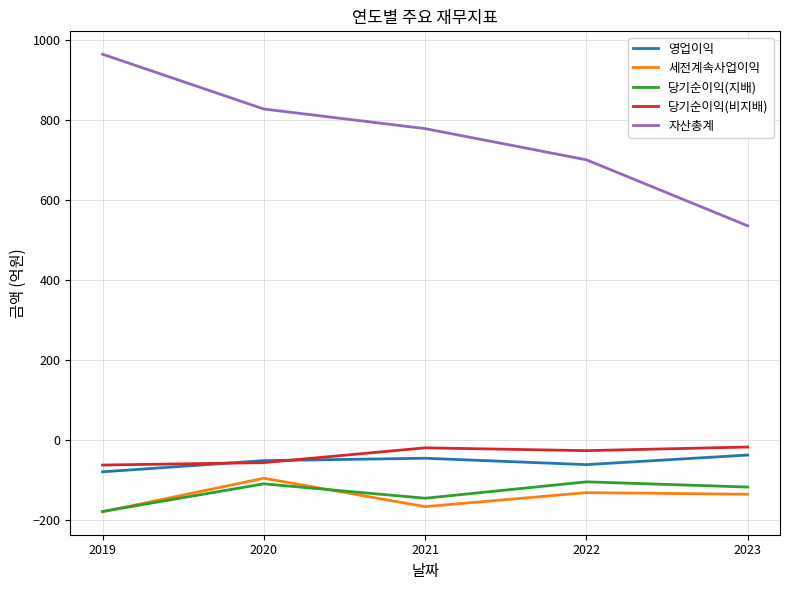

Which series has the largest range (max minus min)?

자산총계